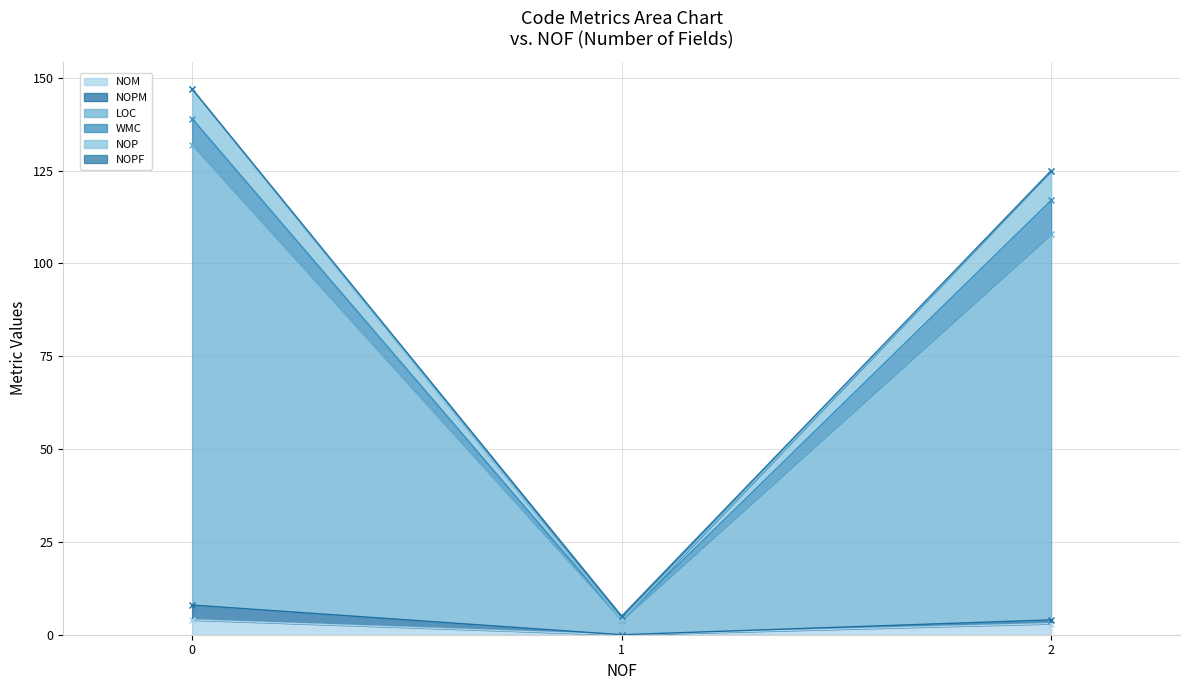

What is the difference between the WMC values at 0 and 2?

1